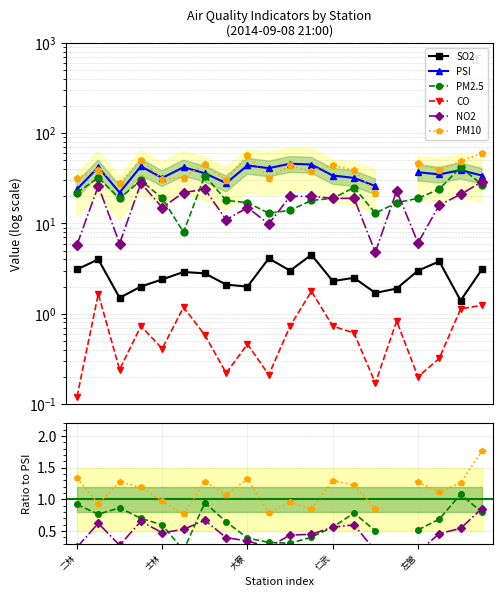

What is the label of the 9th point from the right?

11